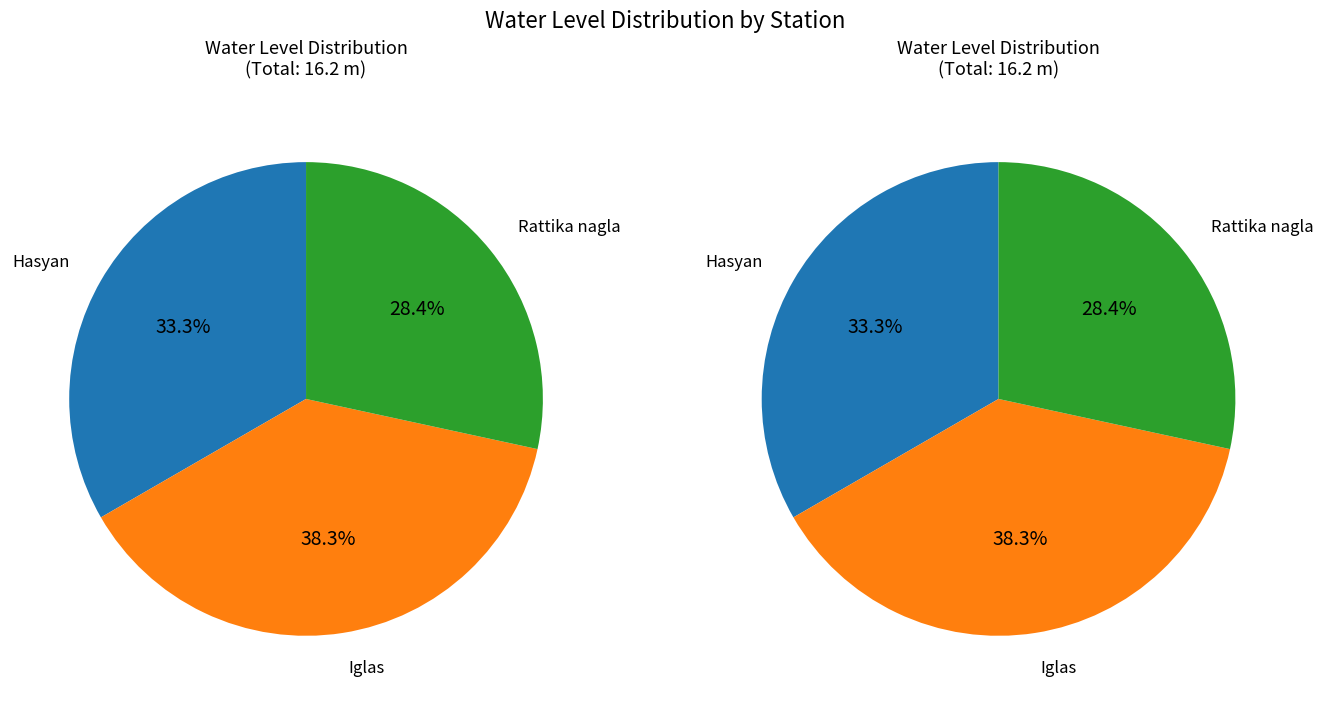

Does Rattika nagla represent more than half of the total?

No